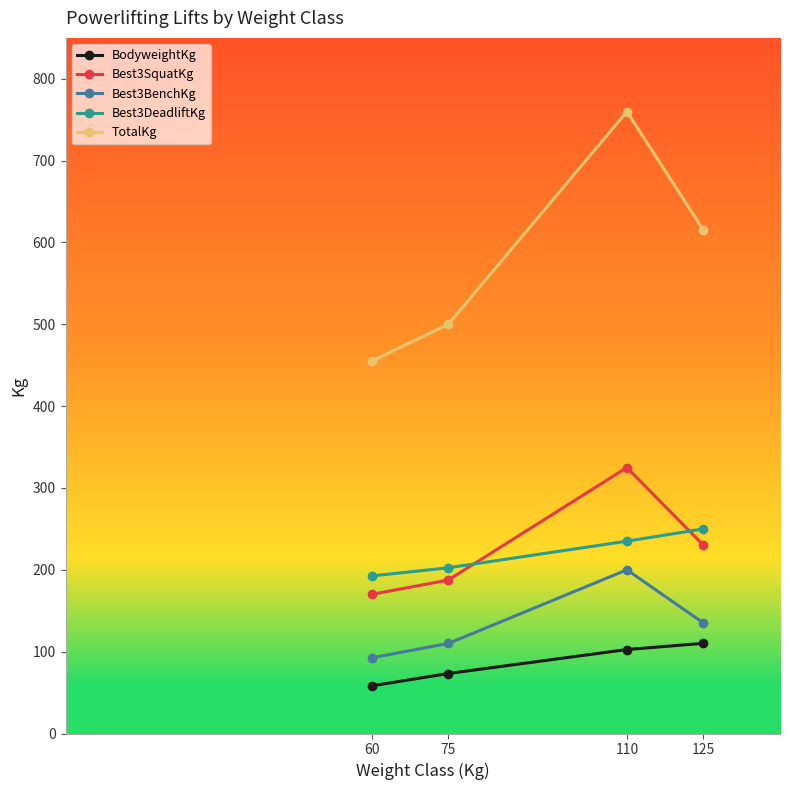

Read the BodyweightKg value at 125.

110.2